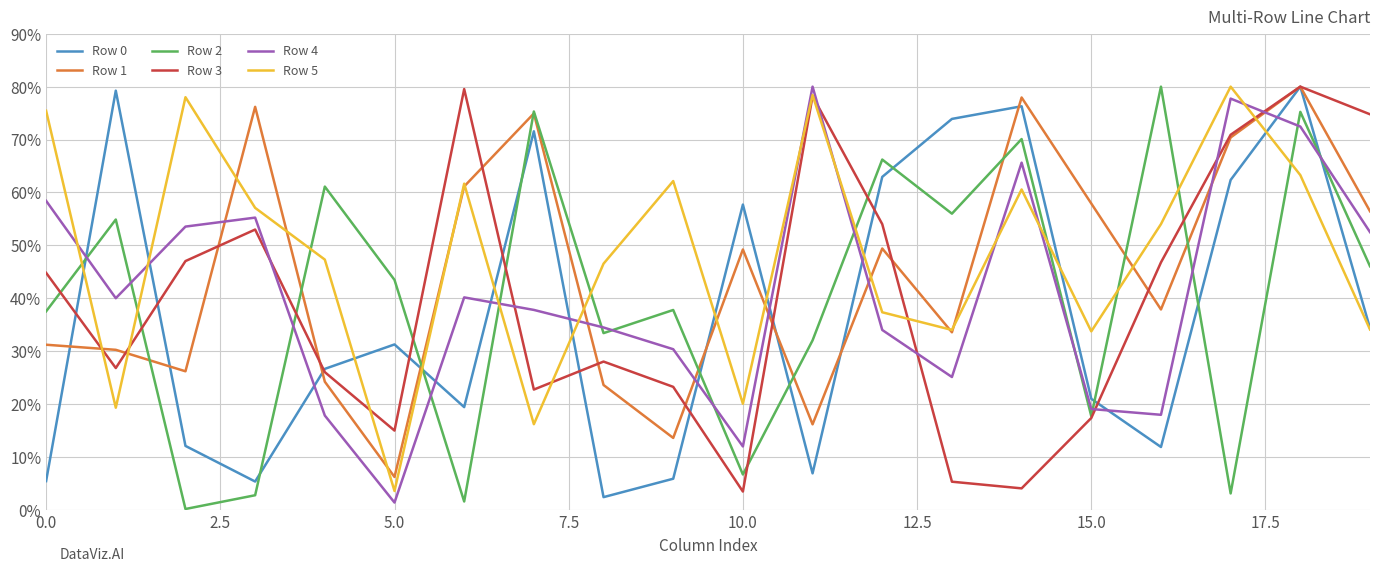

Which series has the largest total across all categories?

Row 5